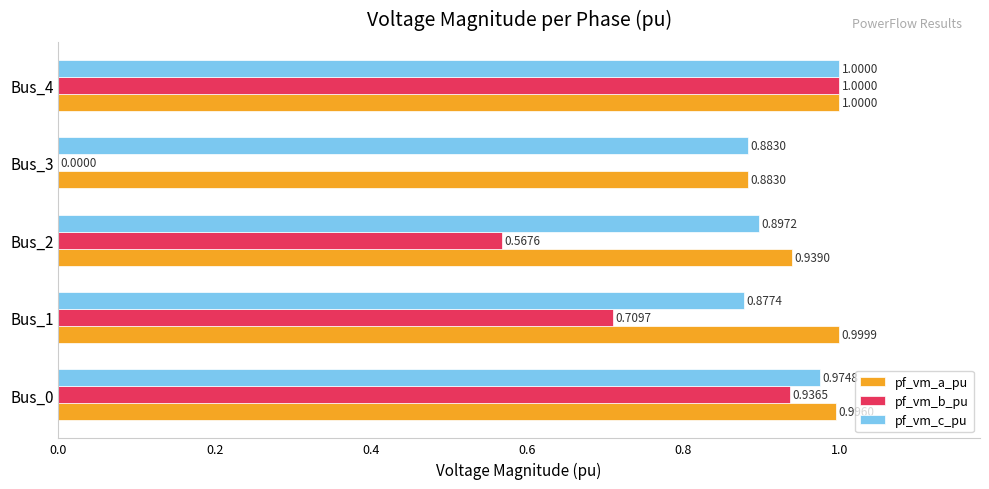

At which category is the sum across all series the highest?

Bus_4